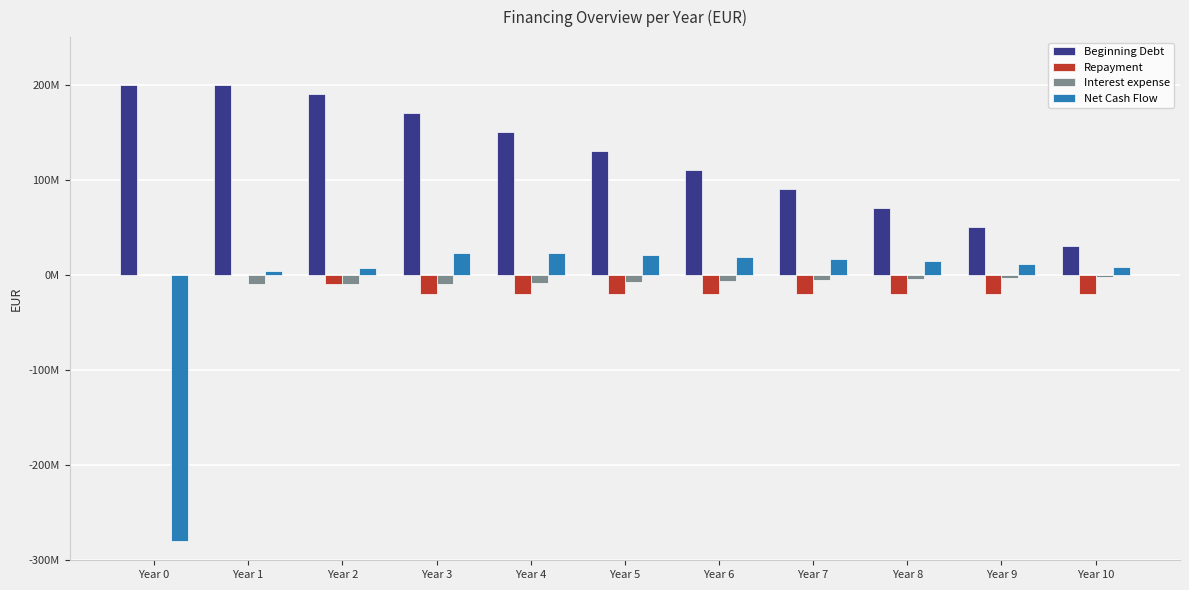

What are all the series names shown in the legend?

Beginning Debt, Repayment, Interest expense, Net Cash Flow